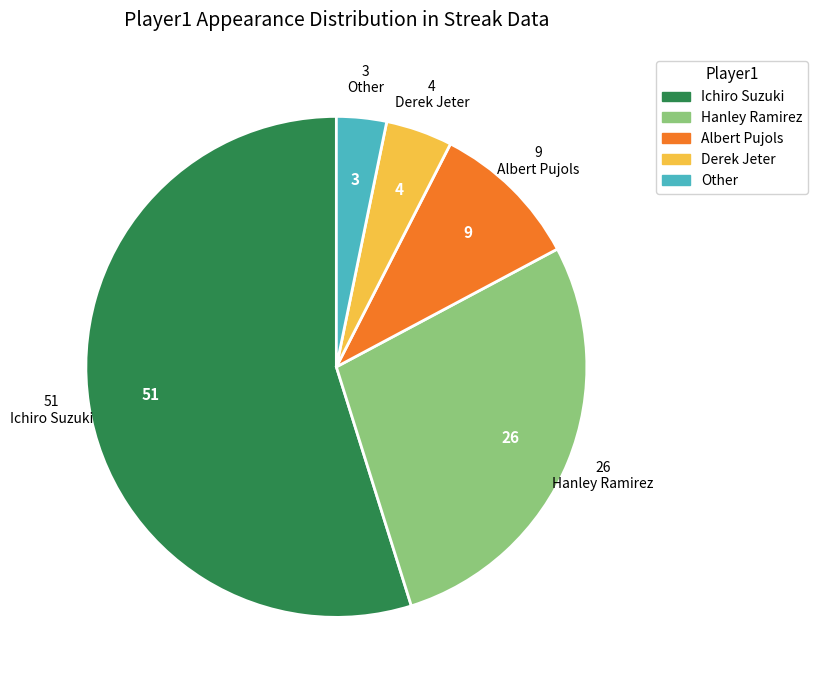

Rank the categories by value from lowest to highest.

Other, Derek Jeter, Albert Pujols, Hanley Ramirez, Ichiro Suzuki